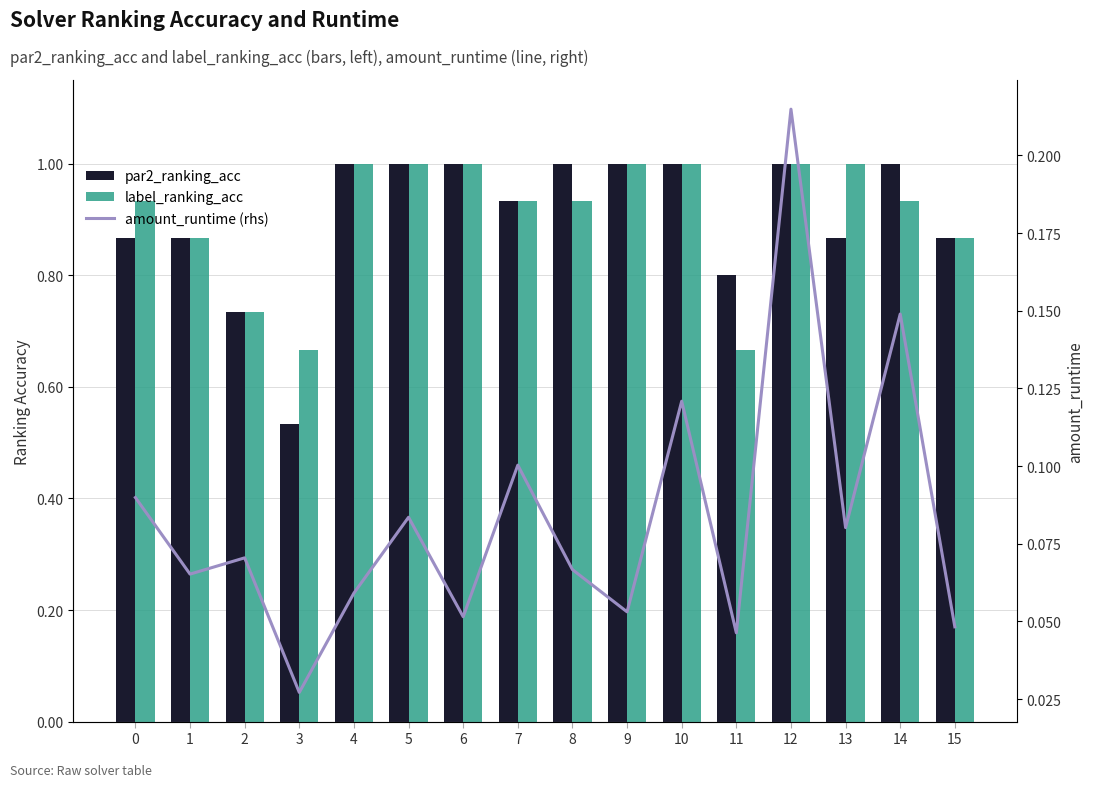

Does the chart contain any negative values?

No